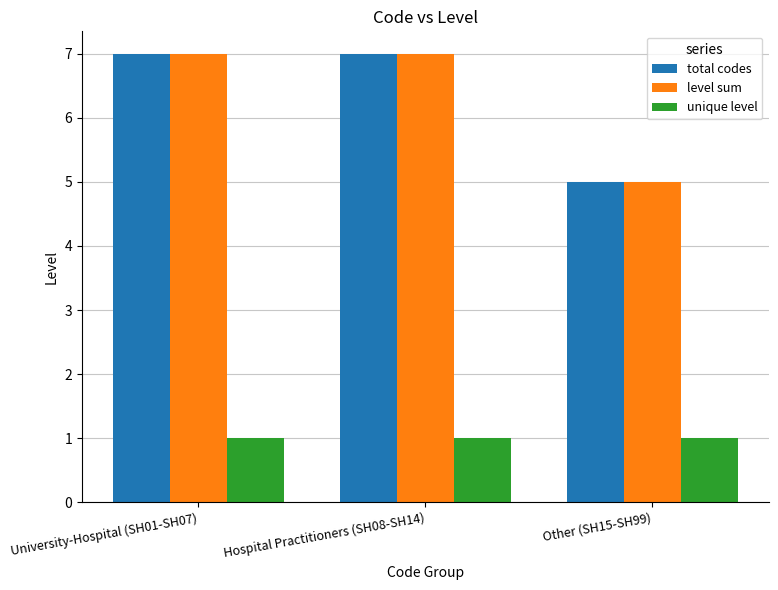

What is the label of the 1st bar from the left?

University-Hospital (SH01-SH07)